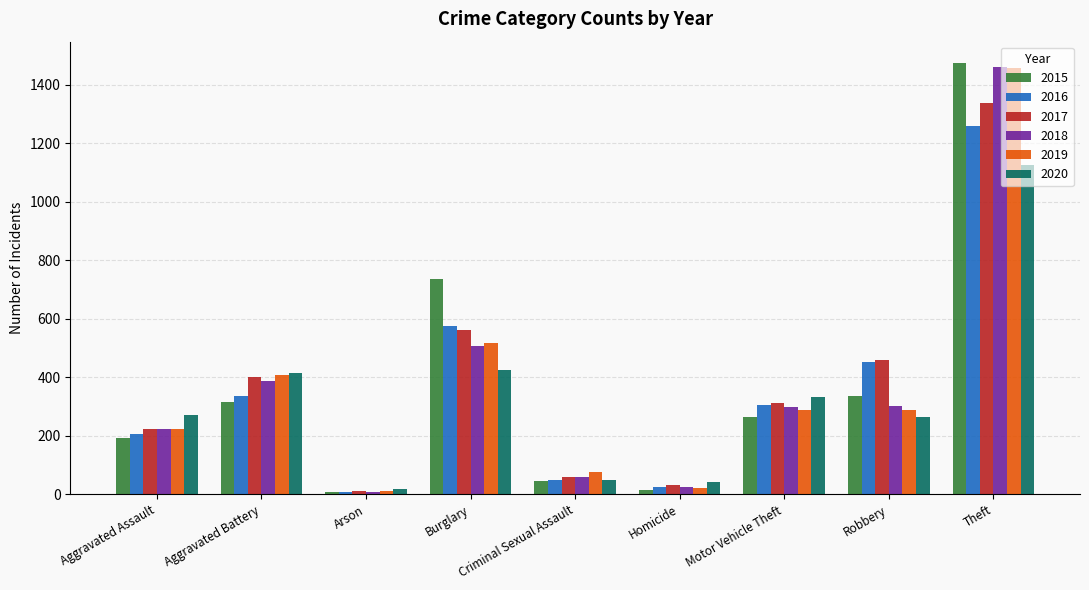

What is the average value of the 2020 series?

327